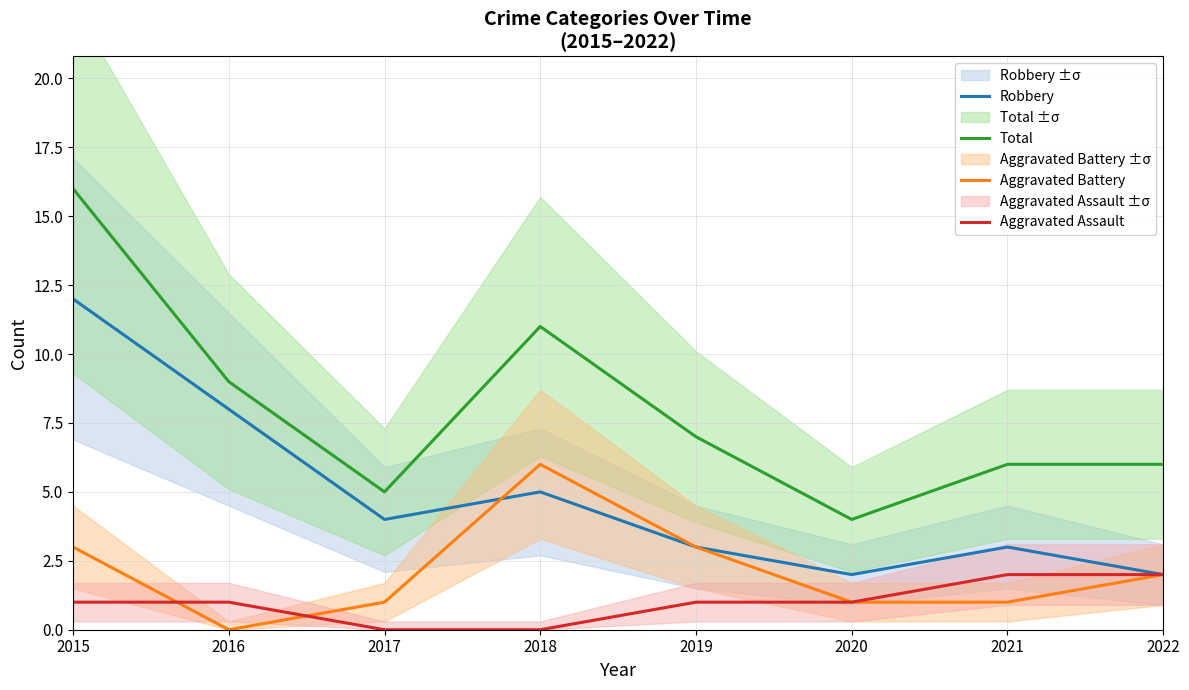

What is the difference between the maximum and minimum values in the Aggravated Assault series?

2